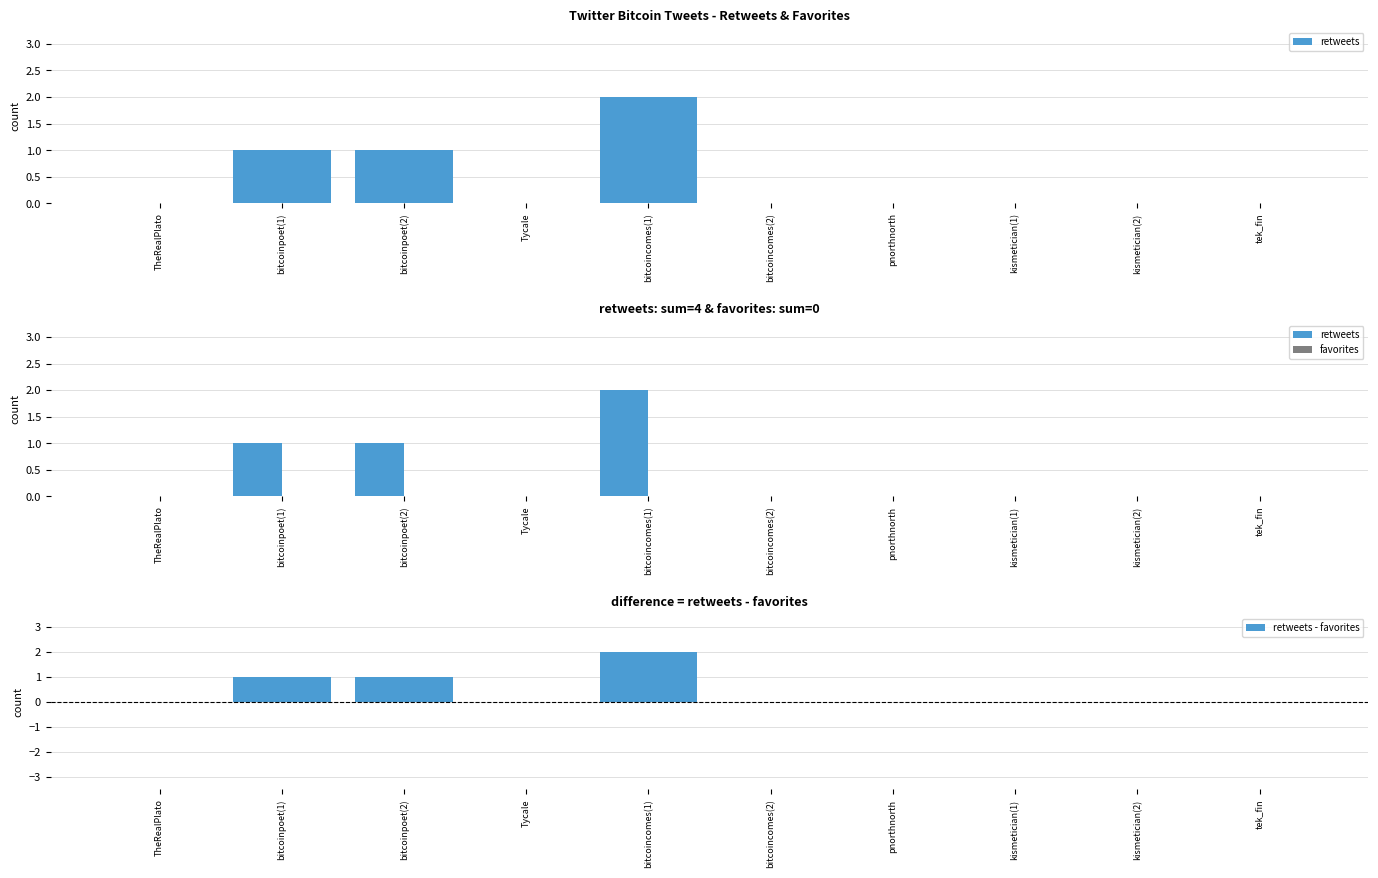

At which label does favorites reach its peak?

TheRealPlato